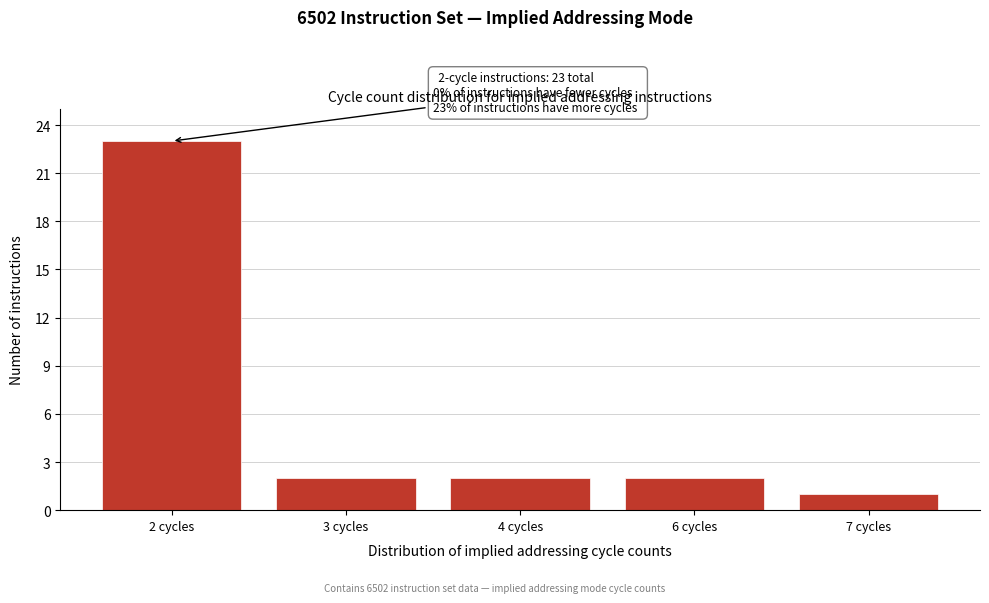

Reading right to left, transcribe all the data shown in this chart.

1	2	2	2	23